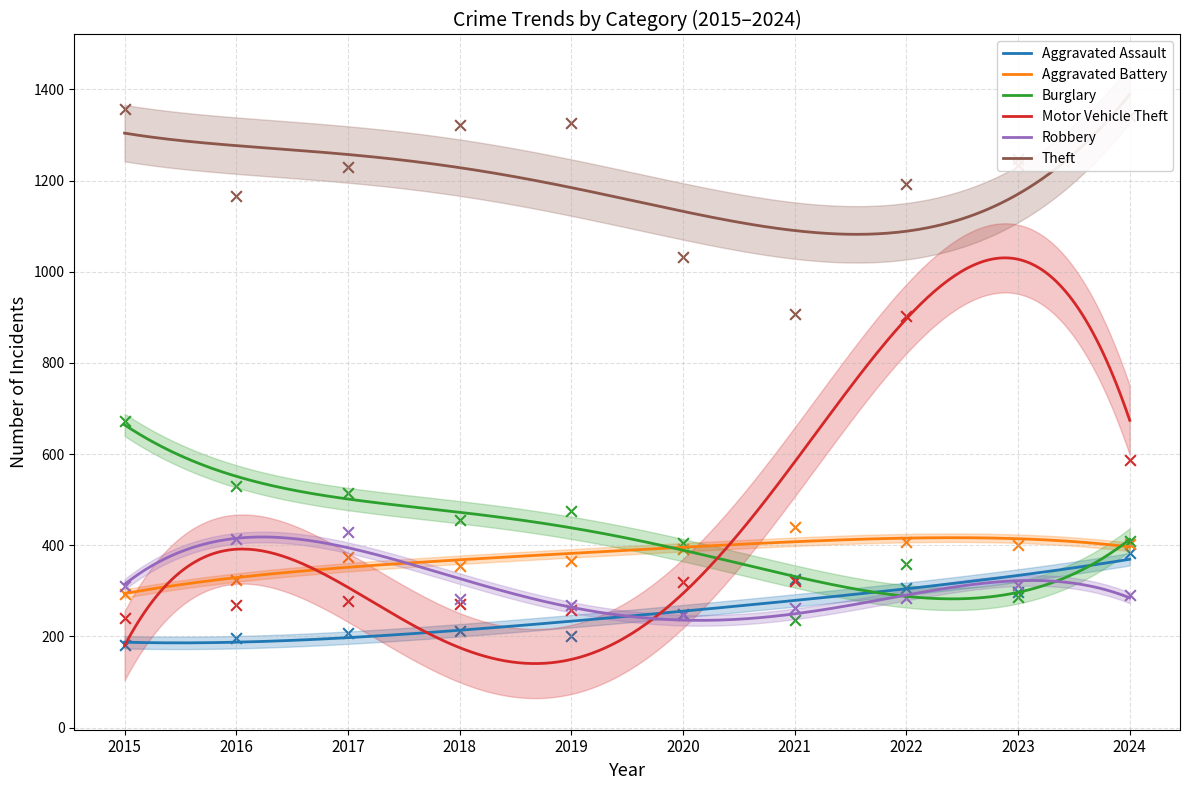

Which series has the largest Y range (max minus min)?

Motor Vehicle Theft